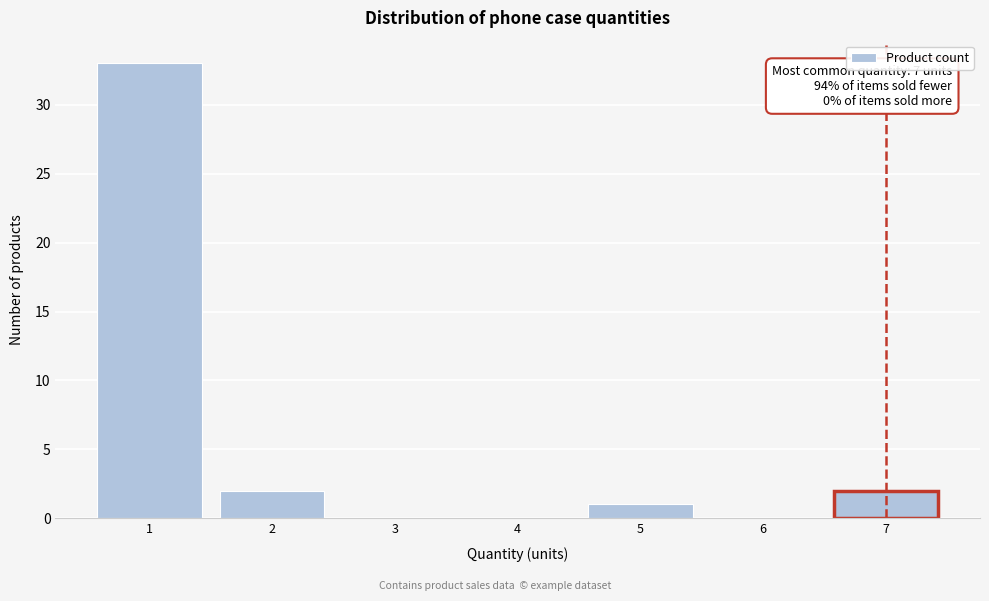

Which range on the x-axis has the tallest bar?

0.5 to 1.5